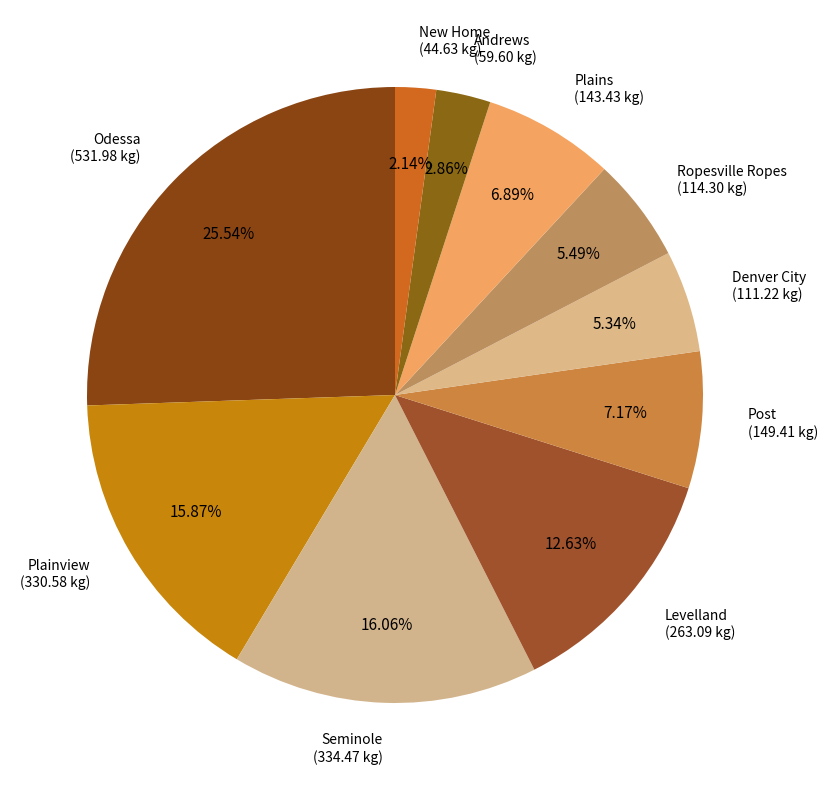

How many segments does this pie chart have?

10